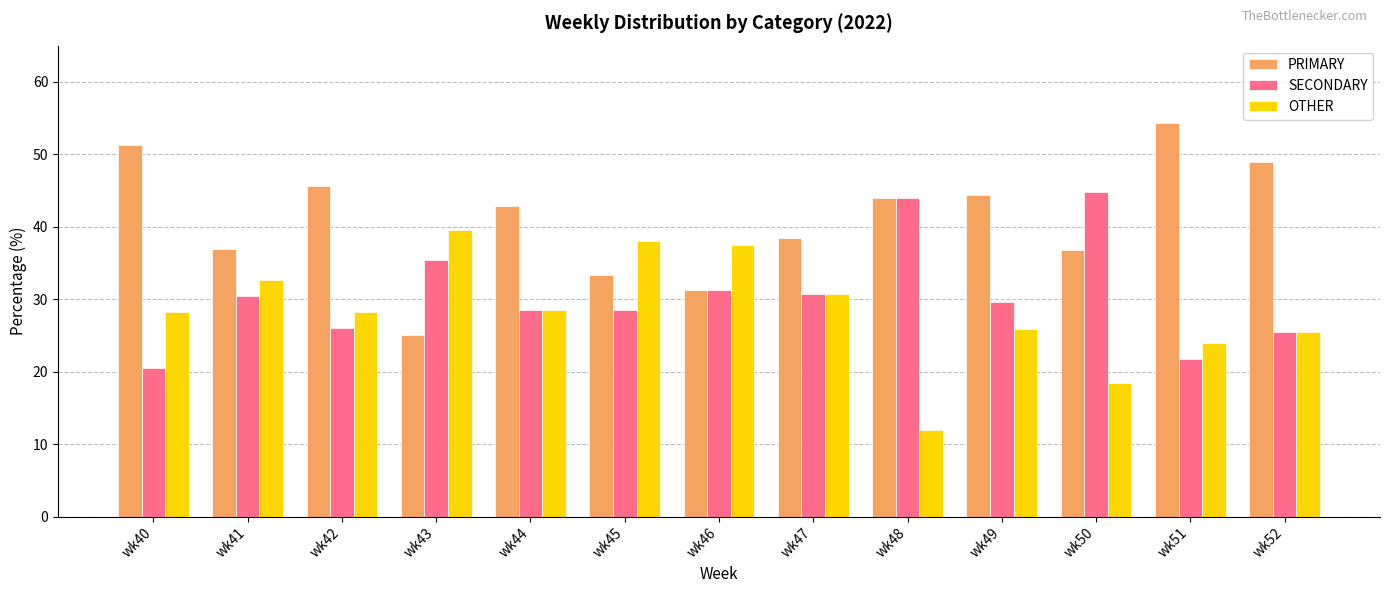

What is the sum of all OTHER values?

369.4